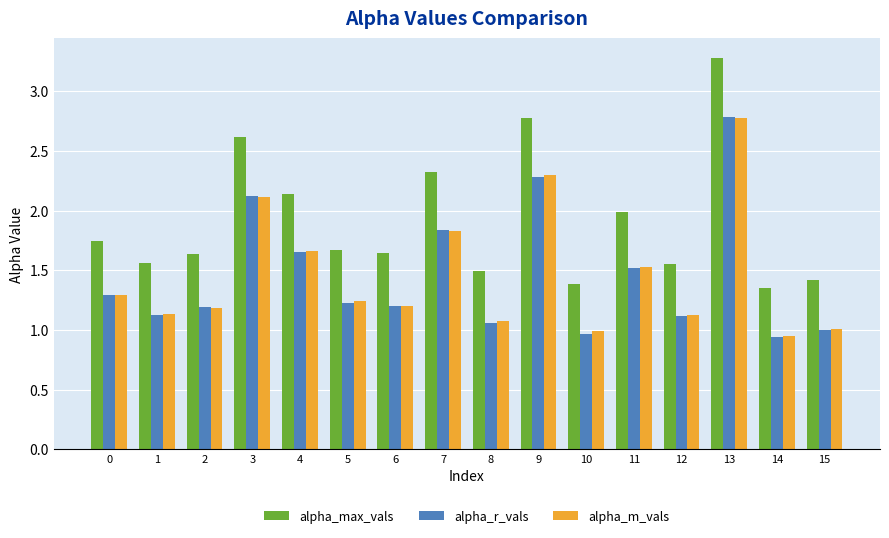

Which series has the largest total across all categories?

alpha_max_vals